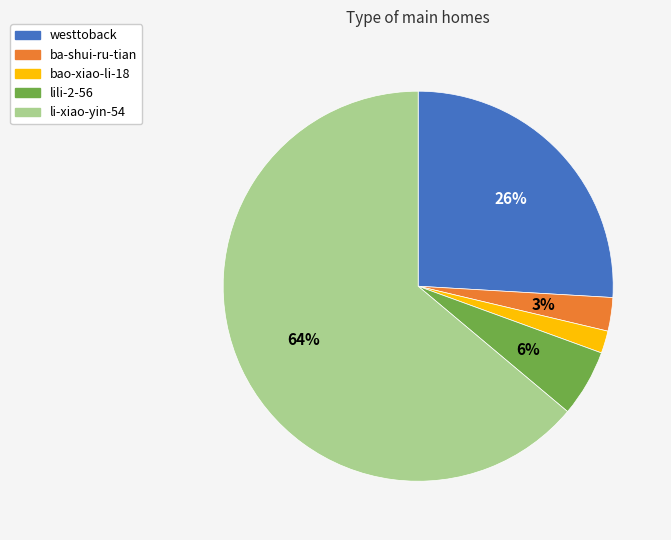

Between bao-xiao-li-18 and li-xiao-yin-54, which is larger?

li-xiao-yin-54